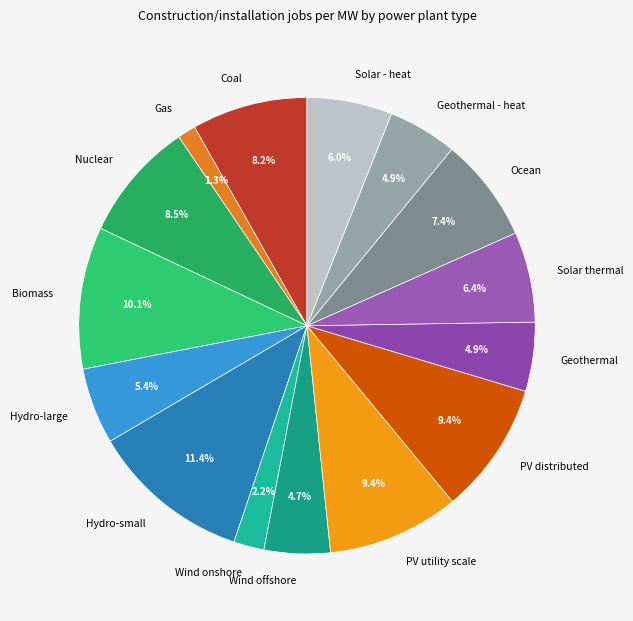

Which slice is the largest?

Hydro-small